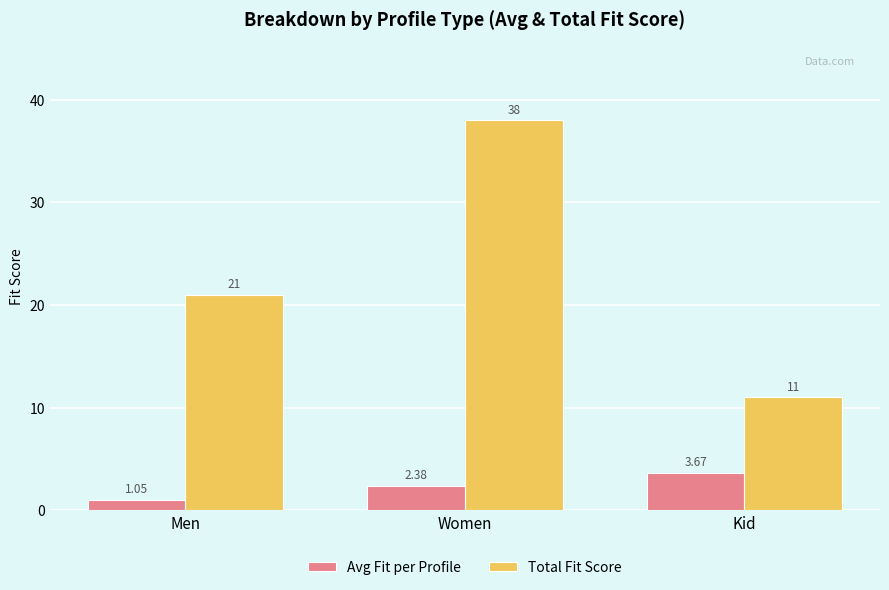

What is the sum of the Total Fit Score values at Kid and Men?

32.0